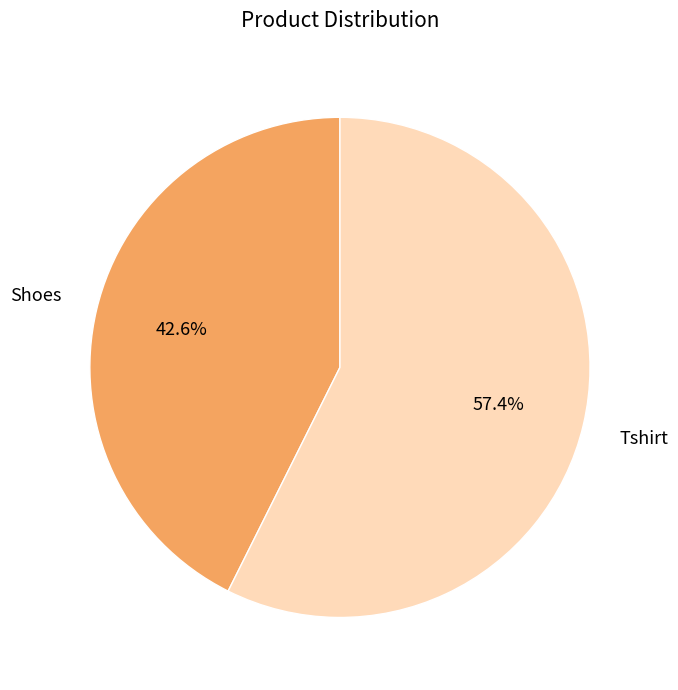

How many segments does this pie chart have?

2